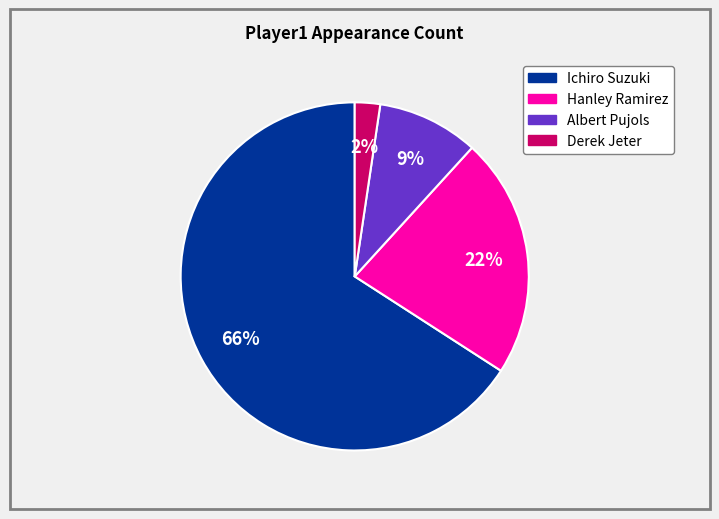

Which category has the smallest portion of the pie?

Derek Jeter